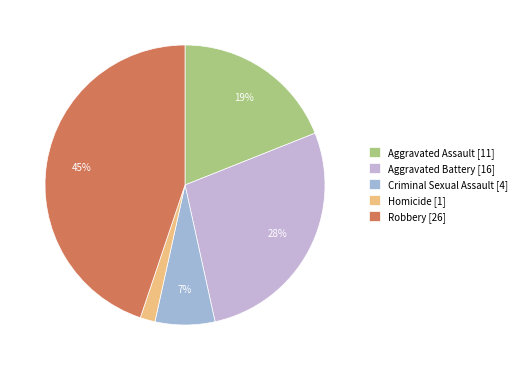

What percentage is NOT represented by Robbery?

55.2%